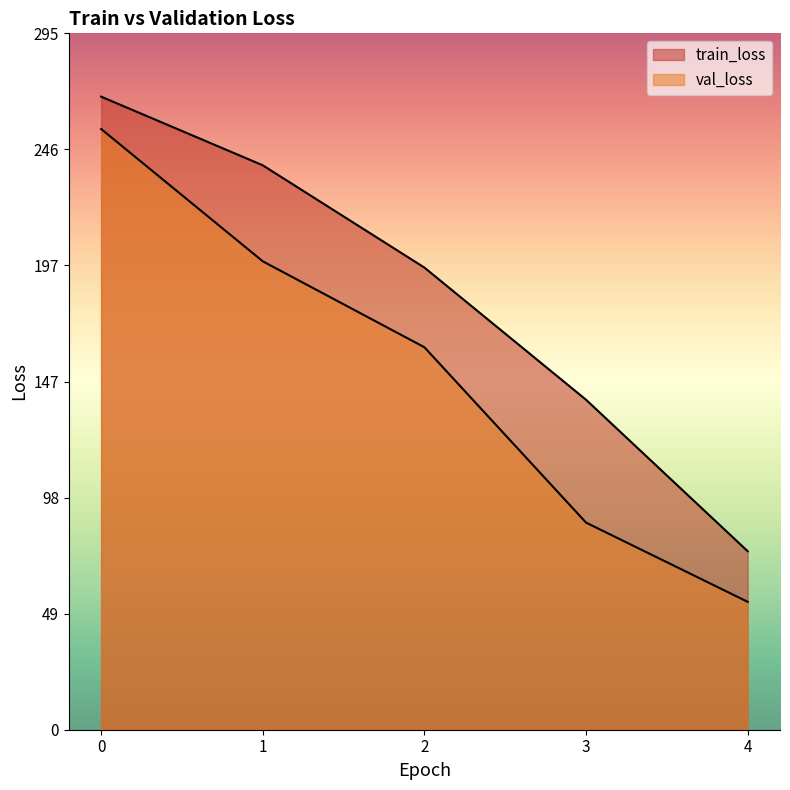

How many data points in val_loss are less than 162?

2